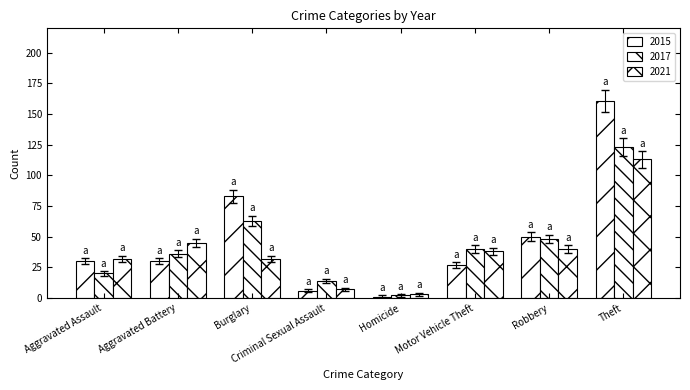

Rank the series at Aggravated Battery from lowest to highest value.

2015, 2017, 2021